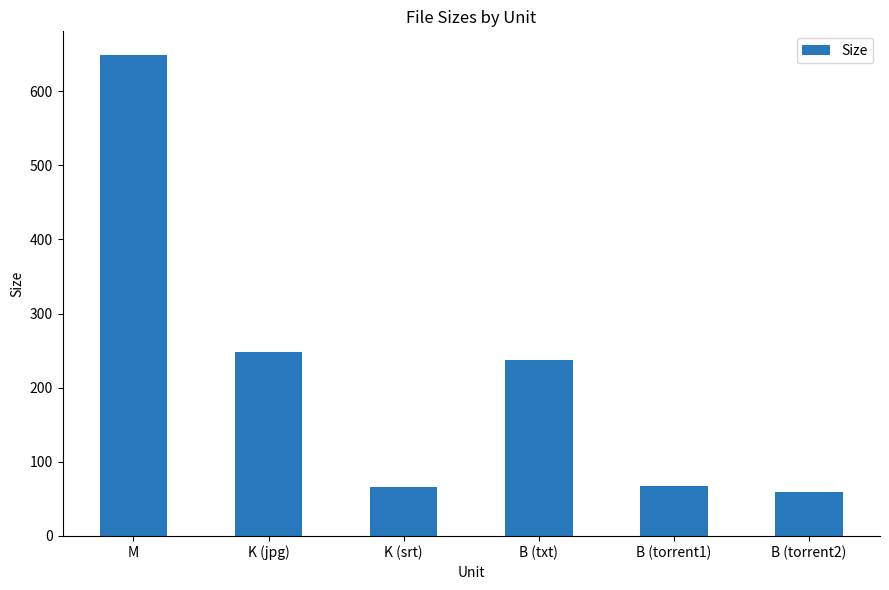

What position from the left is B (txt)?

4